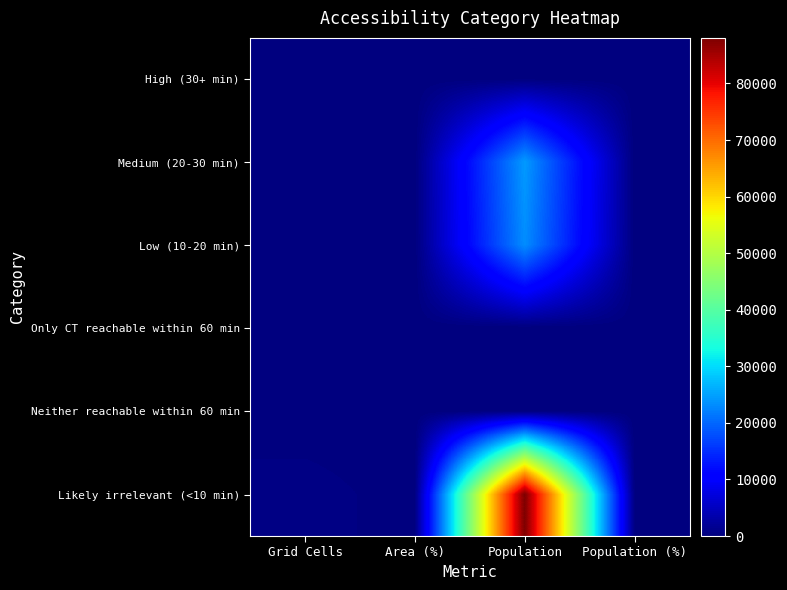

Reading left to right, transcribe all the data shown in this chart.

High (30+ min): Grid Cells=0.0	Area (%)=0.0	Population=0.0	Population (%)=0.0
Medium (20-30 min): Grid Cells=165.0	Area (%)=15.6	Population=24376.0	Population (%)=18.0
Low (10-20 min): Grid Cells=288.0	Area (%)=27.3	Population=23294.0	Population (%)=17.2
Only CT reachable within 60 min: Grid Cells=0.0	Area (%)=0.0	Population=0.0	Population (%)=0.0
Neither reachable within 60 min: Grid Cells=0.0	Area (%)=0.0	Population=0.0	Population (%)=0.0
Likely irrelevant (<10 min): Grid Cells=602.0	Area (%)=57.1	Population=88061.0	Population (%)=64.9